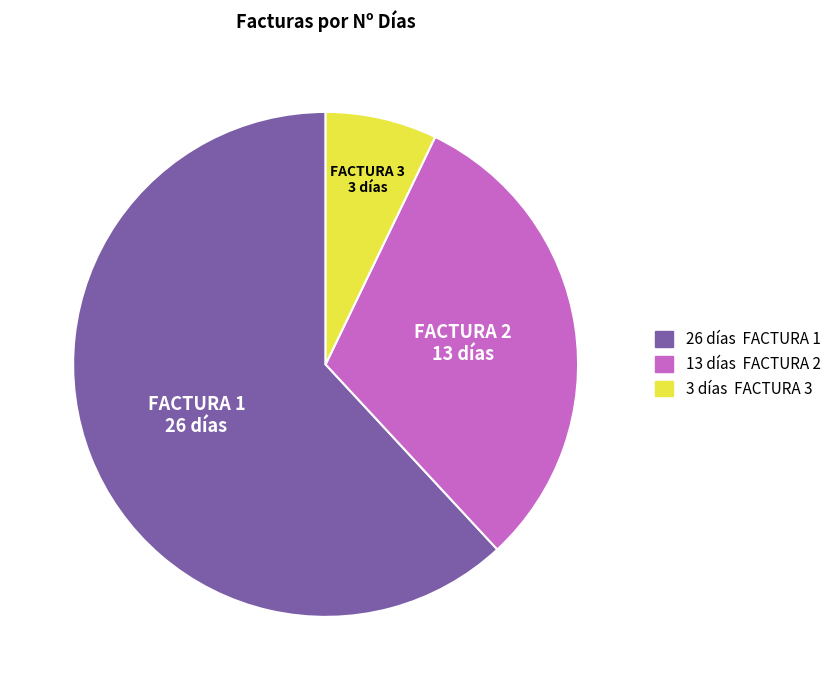

Is there any slice that represents more than half of the pie?

Yes